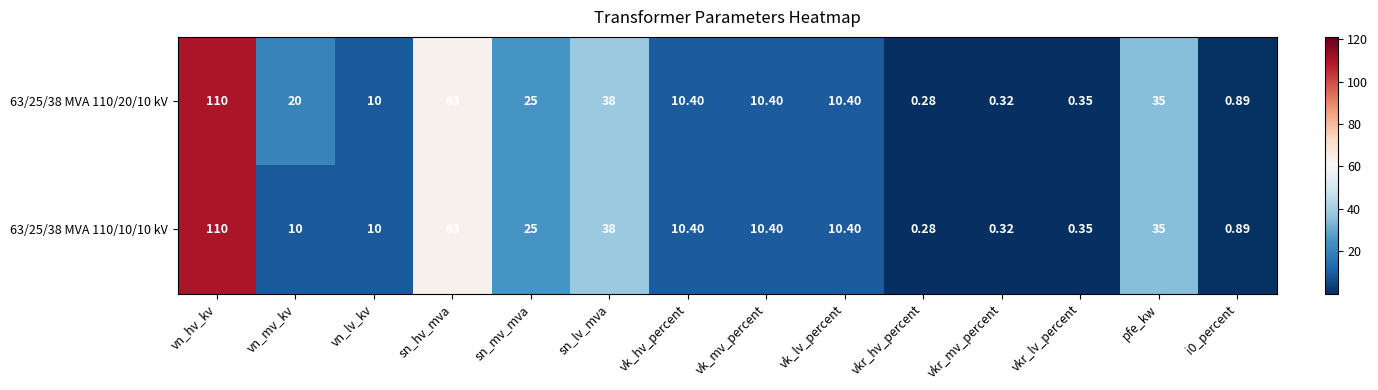

Which category has the lowest value in the 63/25/38 MVA 110/10/10 kV series?

vkr_hv_percent